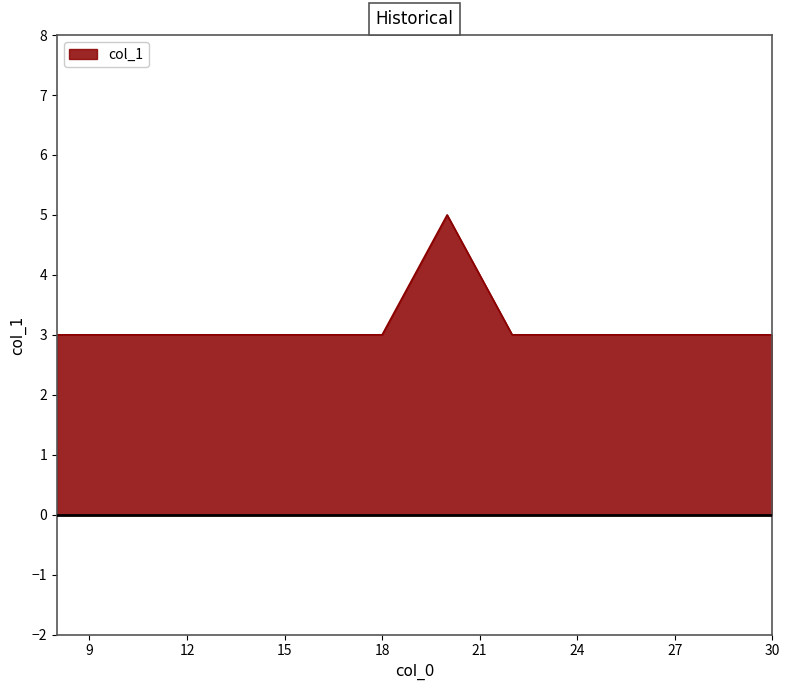

Does the chart have visible grid lines?

No